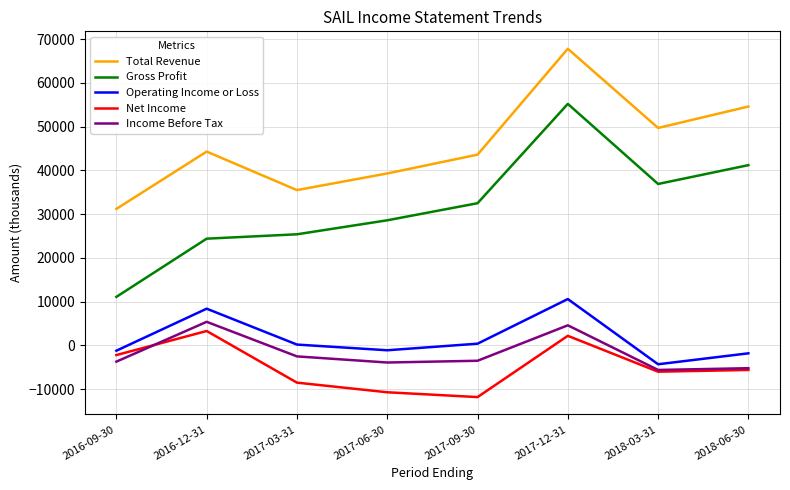

Which series changed the most between 2017-06-30 and 2018-06-30?

Total Revenue